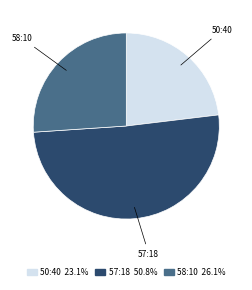

Is the sum of 50:40 and 57:18 greater than half?

Yes